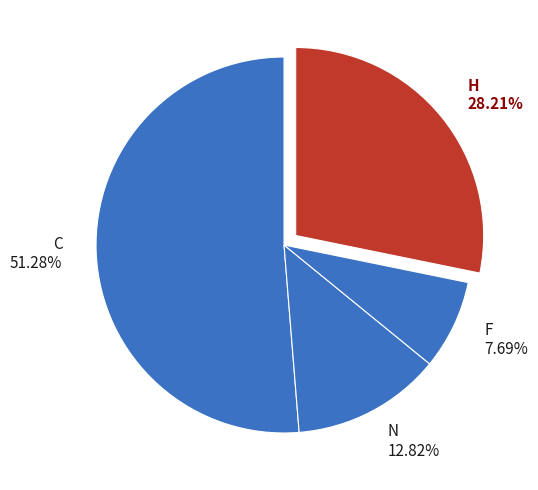

Is the sum of H and F greater than half?

No